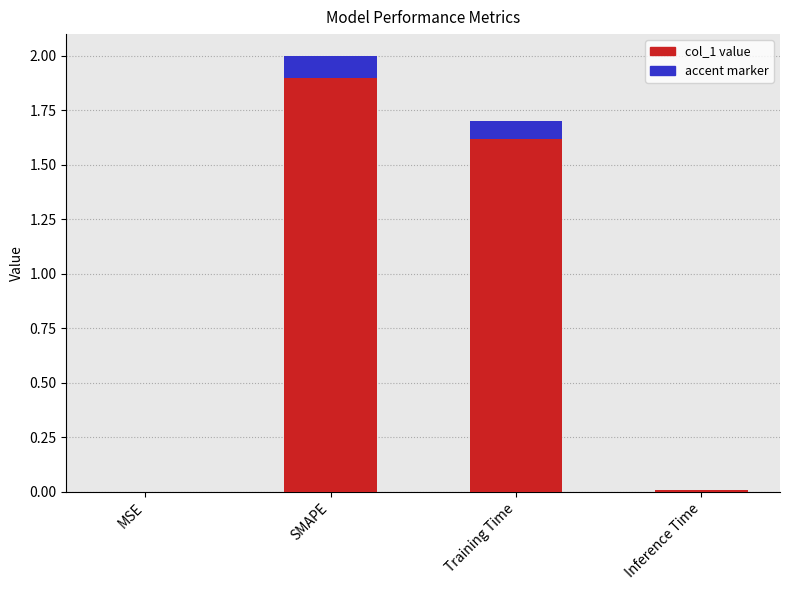

How many values are below 1?

2